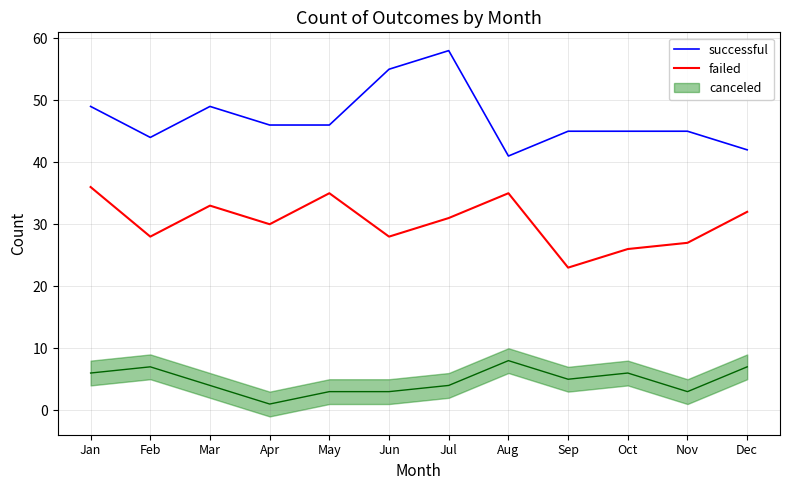

What is the difference between the second highest and minimum values in the successful series?

14